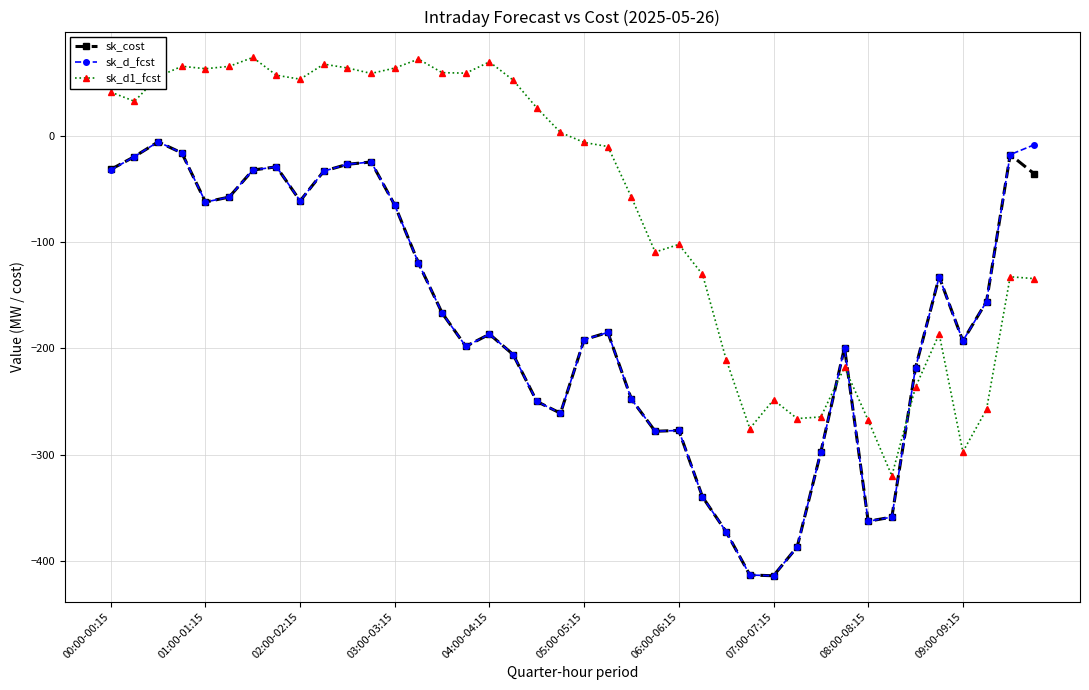

What is the value of the sk_d1_fcst point at the 39th from the left?

-132.5